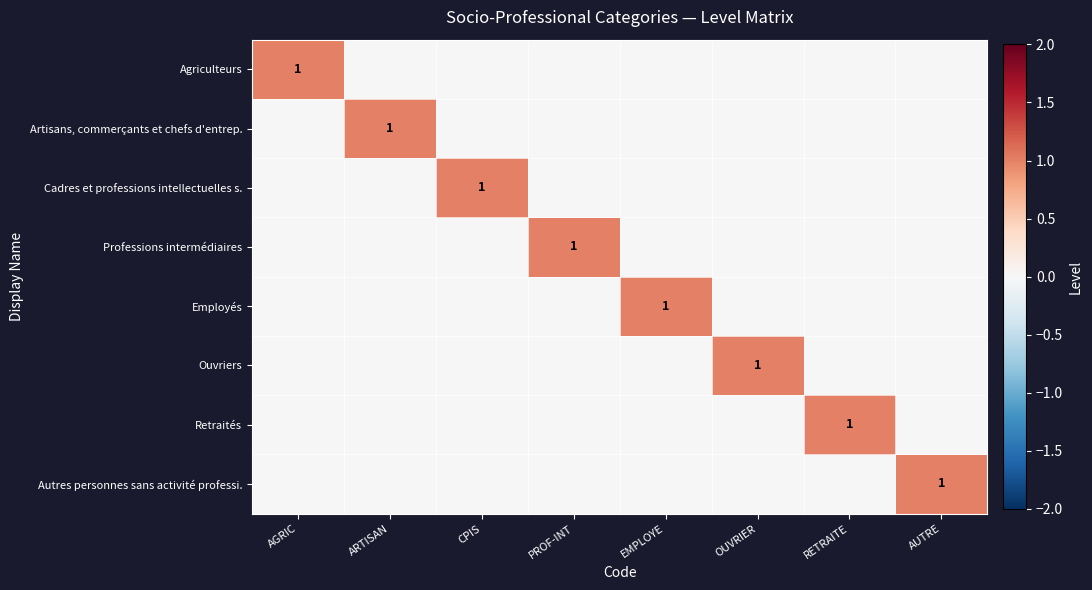

The value of Autres personnes sans activité professi. at AUTRE is 0. True or false?

False